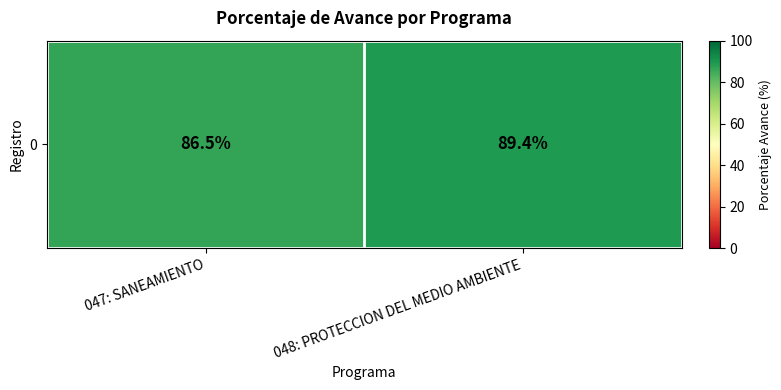

Reading left to right, list all the values displayed in this chart.

86.5	89.4